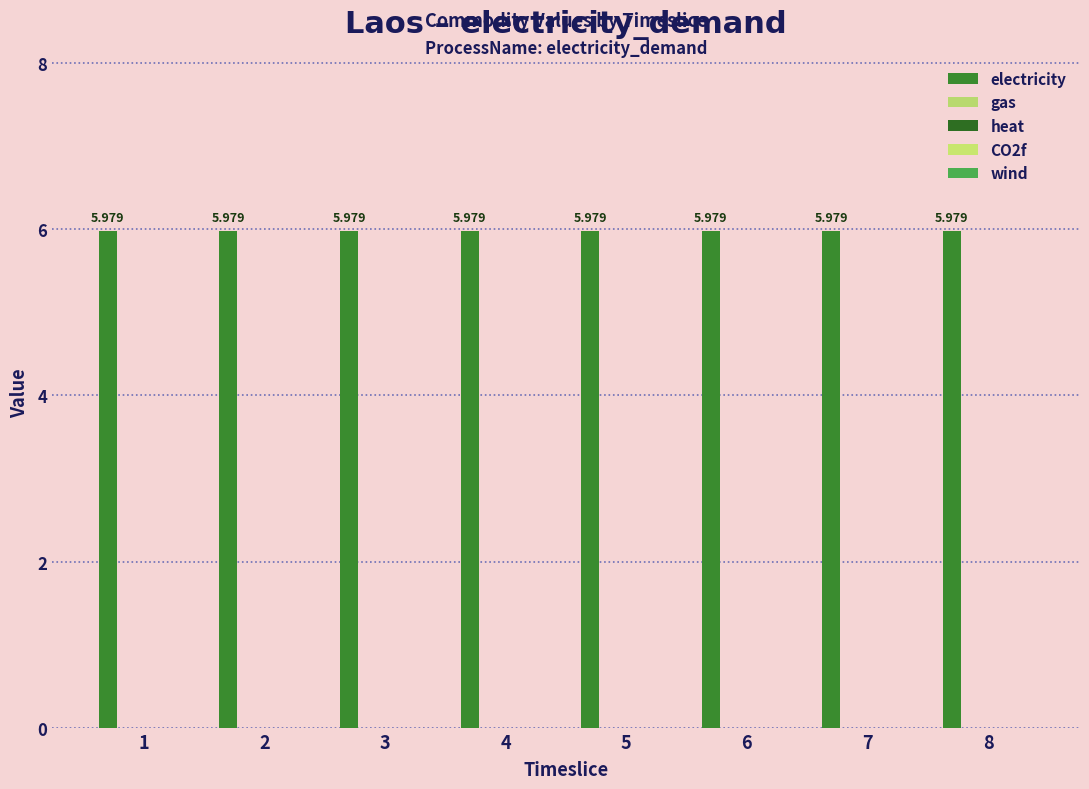

What is the spread (max minus min) of values at 6?

6.0